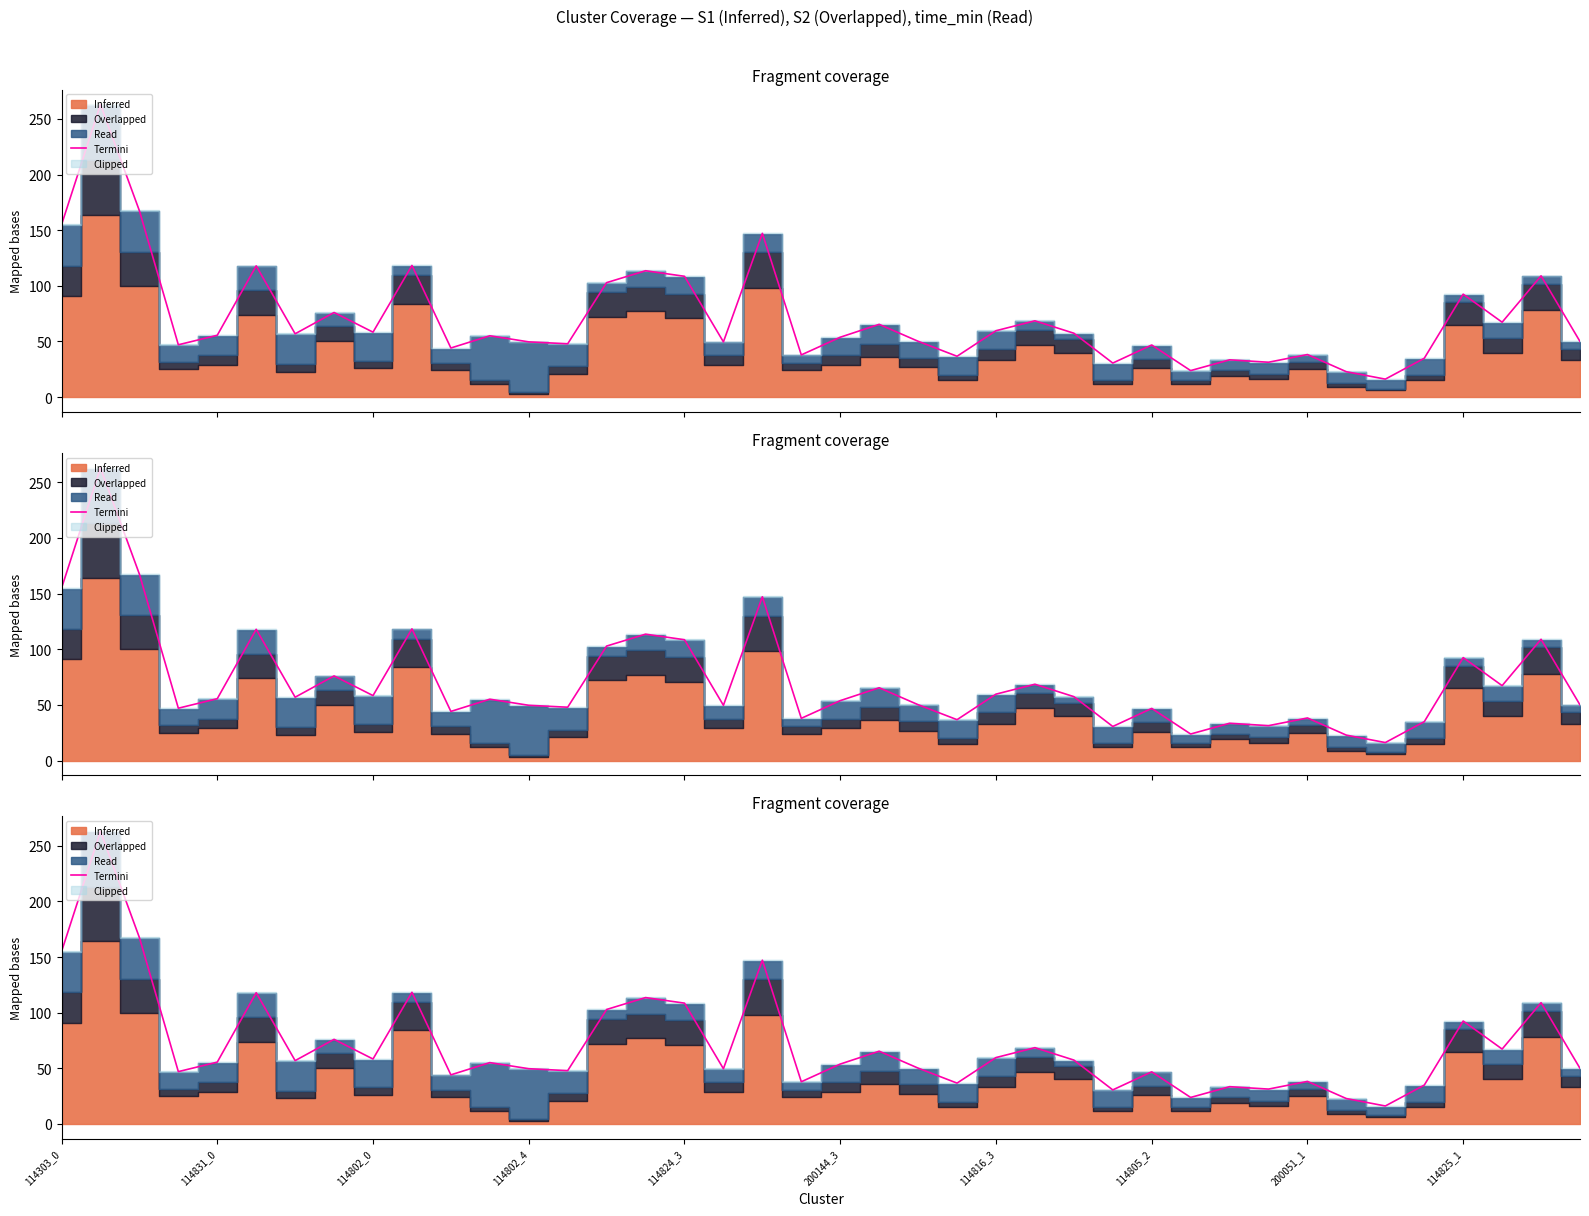

How many values are below 55?

19